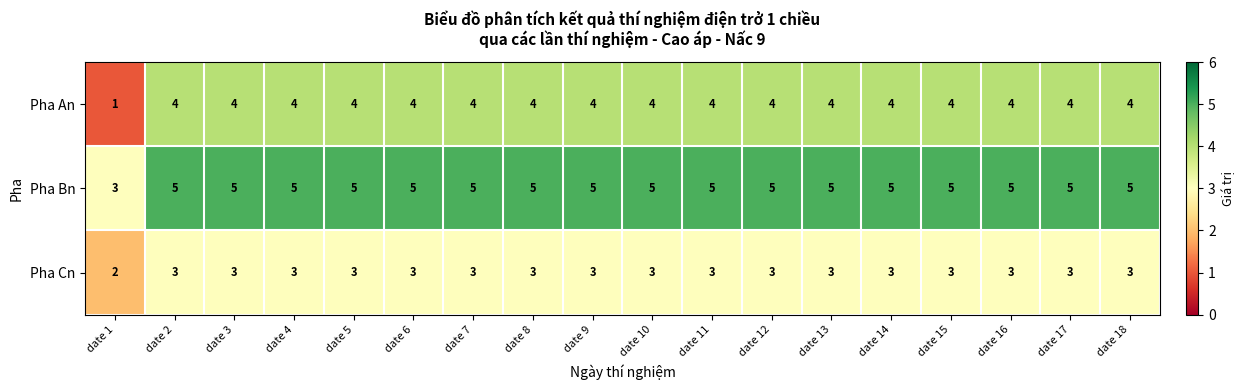

Which series has the largest total across all categories?

Pha Bn